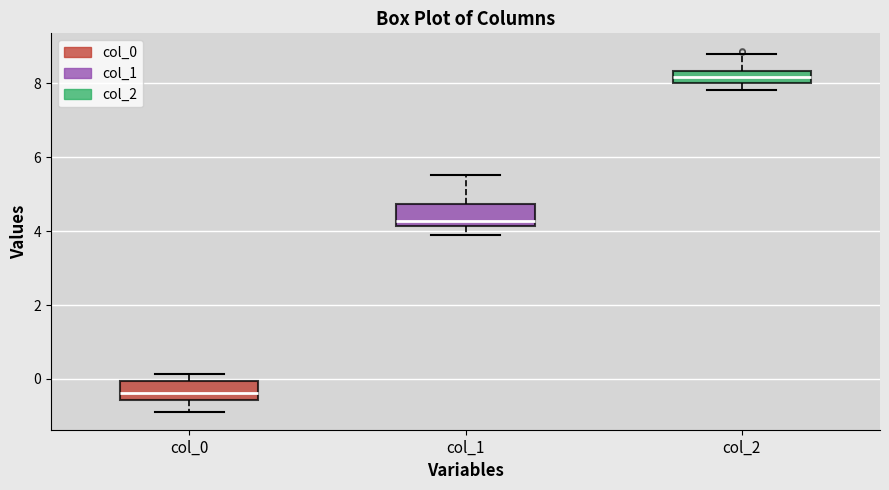

Where does the upper whisker of the box for col_2 end on the y-axis? The values are not printed on the chart, so give them approximately, as read against the axis.

8.8